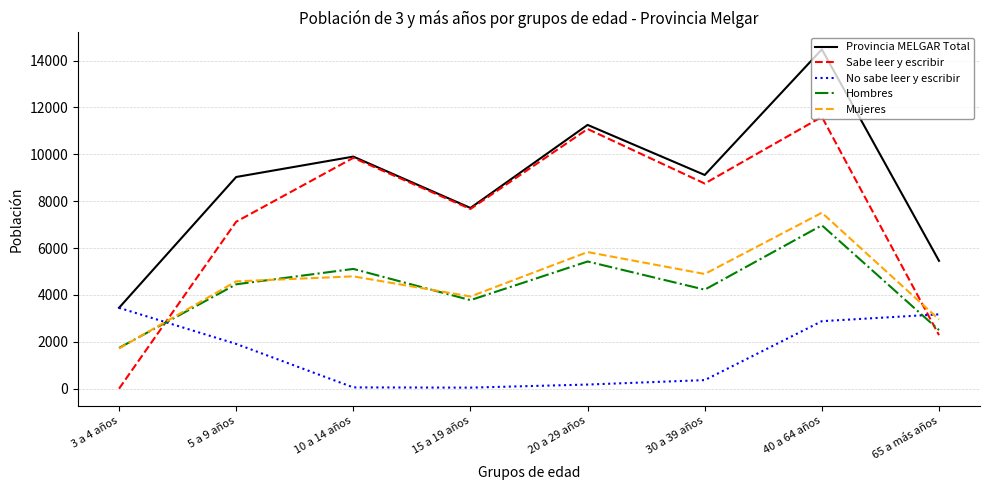

What is the difference between the maximum and minimum values in the Mujeres series?

5794